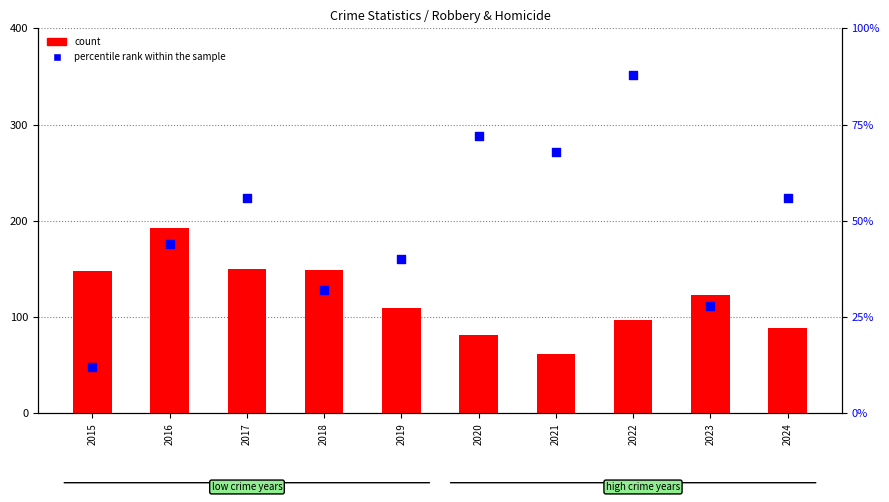

What is the total value across all series at 2021?

130